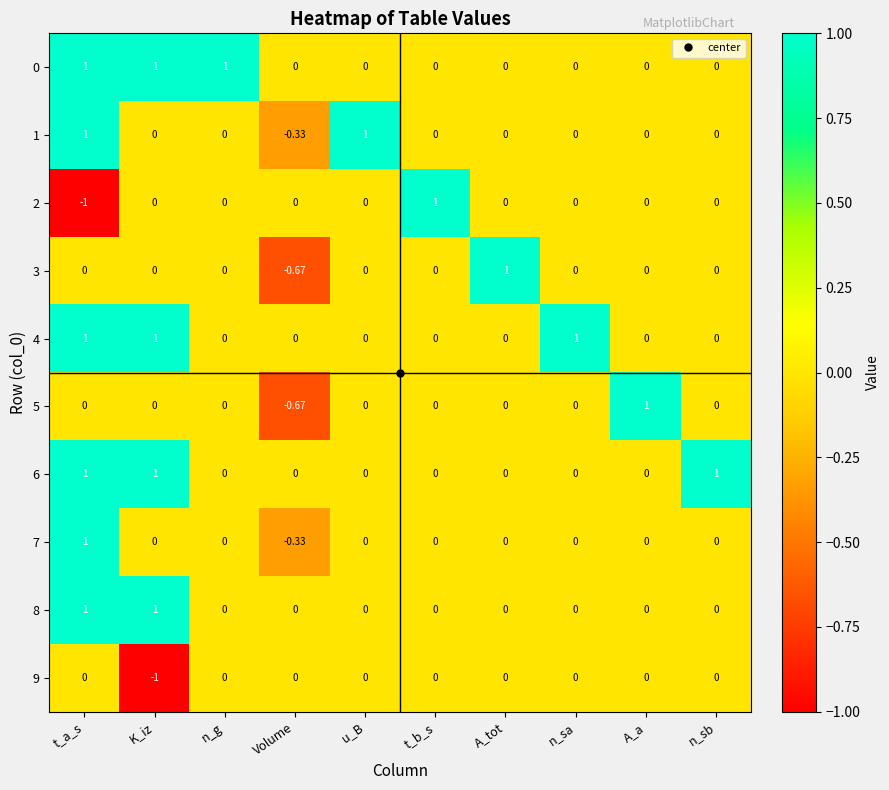

Reading left to right, list all the values displayed in this chart.

0: t_a_s=1.0	K_iz=1.0	n_g=1.0	Volume=0.0	u_B=0.0	t_b_s=0.0	A_tot=0.0	n_sa=0.0	A_a=0.0	n_sb=0.0
1: t_a_s=1.0	K_iz=0.0	n_g=0.0	Volume=-0.3	u_B=1.0	t_b_s=0.0	A_tot=0.0	n_sa=0.0	A_a=0.0	n_sb=0.0
2: t_a_s=-1.0	K_iz=0.0	n_g=0.0	Volume=0.0	u_B=0.0	t_b_s=1.0	A_tot=0.0	n_sa=0.0	A_a=0.0	n_sb=0.0
3: t_a_s=0.0	K_iz=0.0	n_g=0.0	Volume=-0.7	u_B=0.0	t_b_s=0.0	A_tot=1.0	n_sa=0.0	A_a=0.0	n_sb=0.0
4: t_a_s=1.0	K_iz=1.0	n_g=0.0	Volume=0.0	u_B=0.0	t_b_s=0.0	A_tot=0.0	n_sa=1.0	A_a=0.0	n_sb=0.0
5: t_a_s=0.0	K_iz=0.0	n_g=0.0	Volume=-0.7	u_B=0.0	t_b_s=0.0	A_tot=0.0	n_sa=0.0	A_a=1.0	n_sb=0.0
6: t_a_s=1.0	K_iz=1.0	n_g=0.0	Volume=0.0	u_B=0.0	t_b_s=0.0	A_tot=0.0	n_sa=0.0	A_a=0.0	n_sb=1.0
7: t_a_s=1.0	K_iz=0.0	n_g=0.0	Volume=-0.3	u_B=0.0	t_b_s=0.0	A_tot=0.0	n_sa=0.0	A_a=0.0	n_sb=0.0
8: t_a_s=1.0	K_iz=1.0	n_g=0.0	Volume=0.0	u_B=0.0	t_b_s=0.0	A_tot=0.0	n_sa=0.0	A_a=0.0	n_sb=0.0
9: t_a_s=0.0	K_iz=-1.0	n_g=0.0	Volume=0.0	u_B=0.0	t_b_s=0.0	A_tot=0.0	n_sa=0.0	A_a=0.0	n_sb=0.0